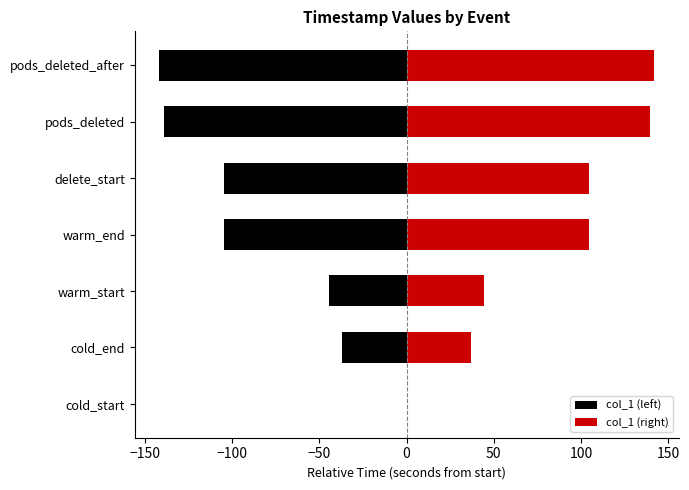

Reading left to right, list all the values displayed in this chart.

col_1 (left): 0.0	-36.8	-44.3	-104.8	-104.8	-139.2	-141.7
col_1 (right): 0.0	36.8	44.3	104.8	104.8	139.2	141.7